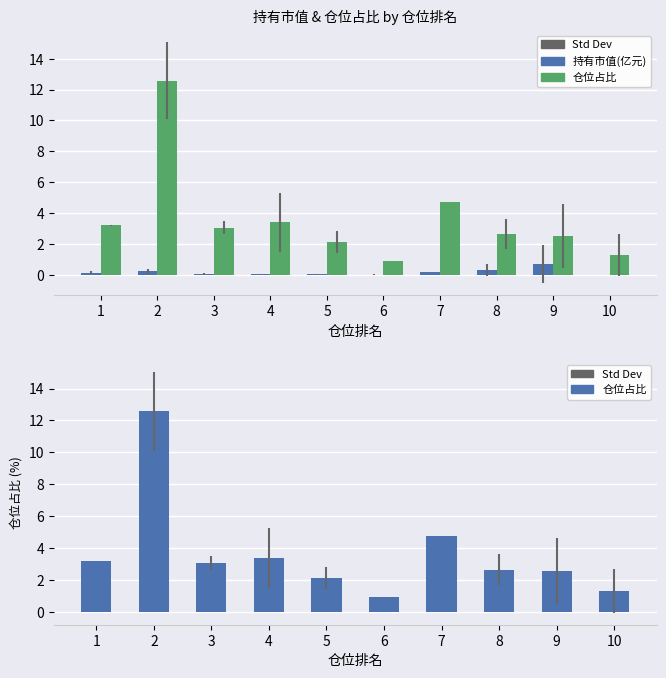

How many bars are there in each group?

2